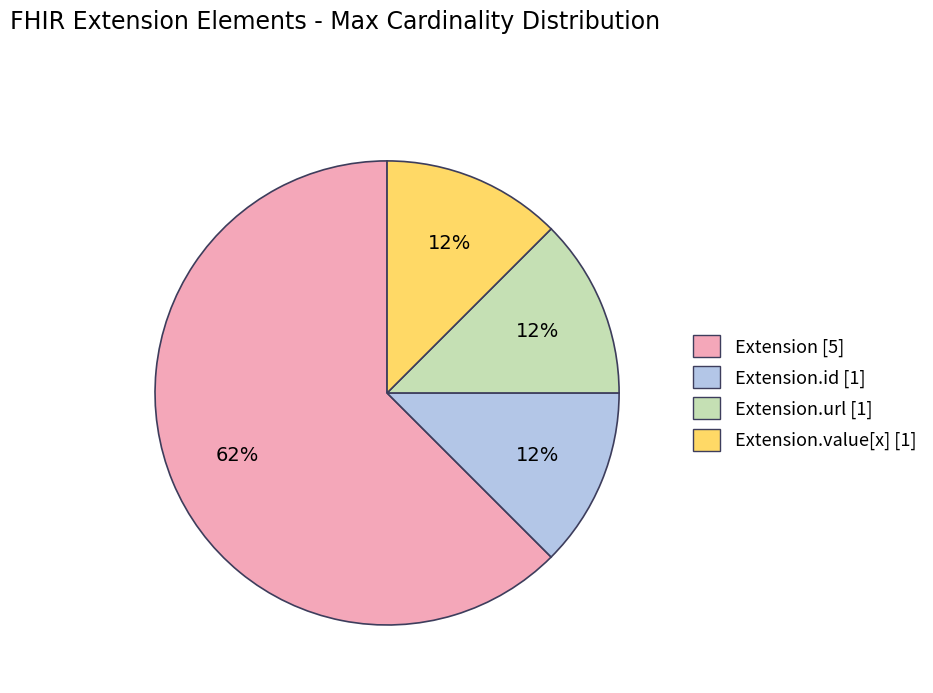

Count the number of slices in the pie.

4